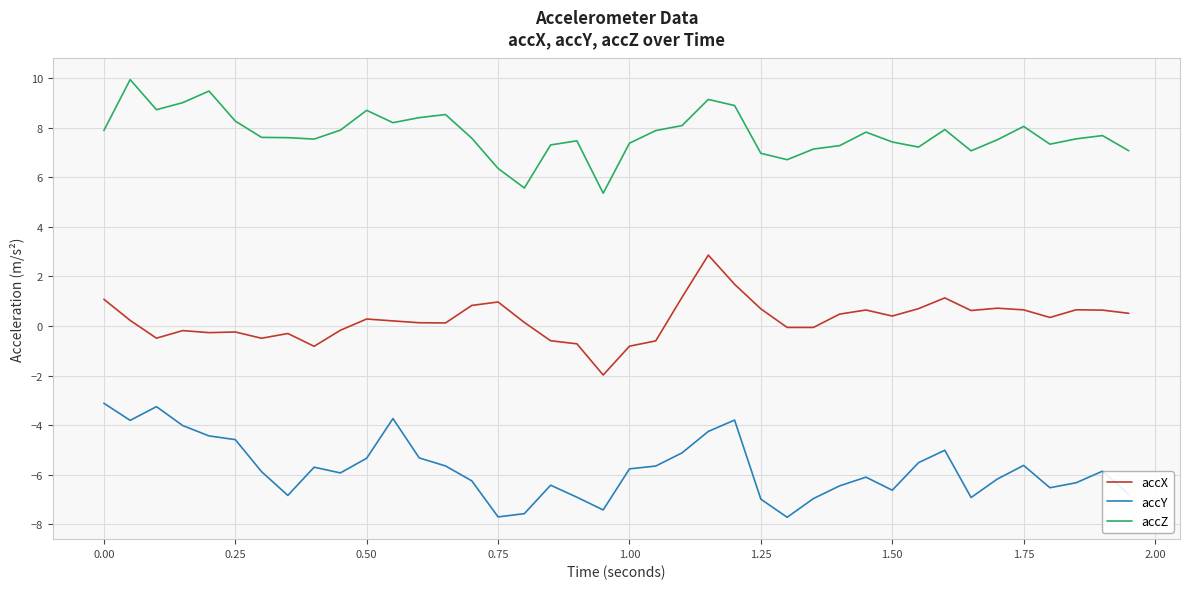

What is the smallest value displayed?

-7.7